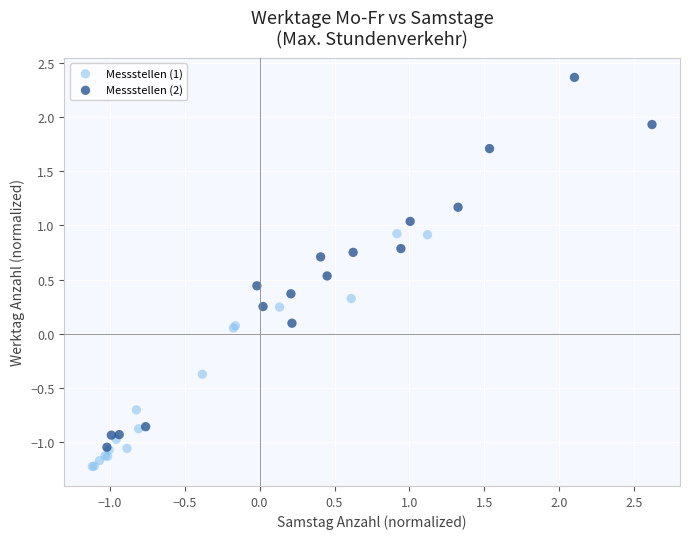

What are all the series names shown in the legend?

Messstellen (1), Messstellen (2)